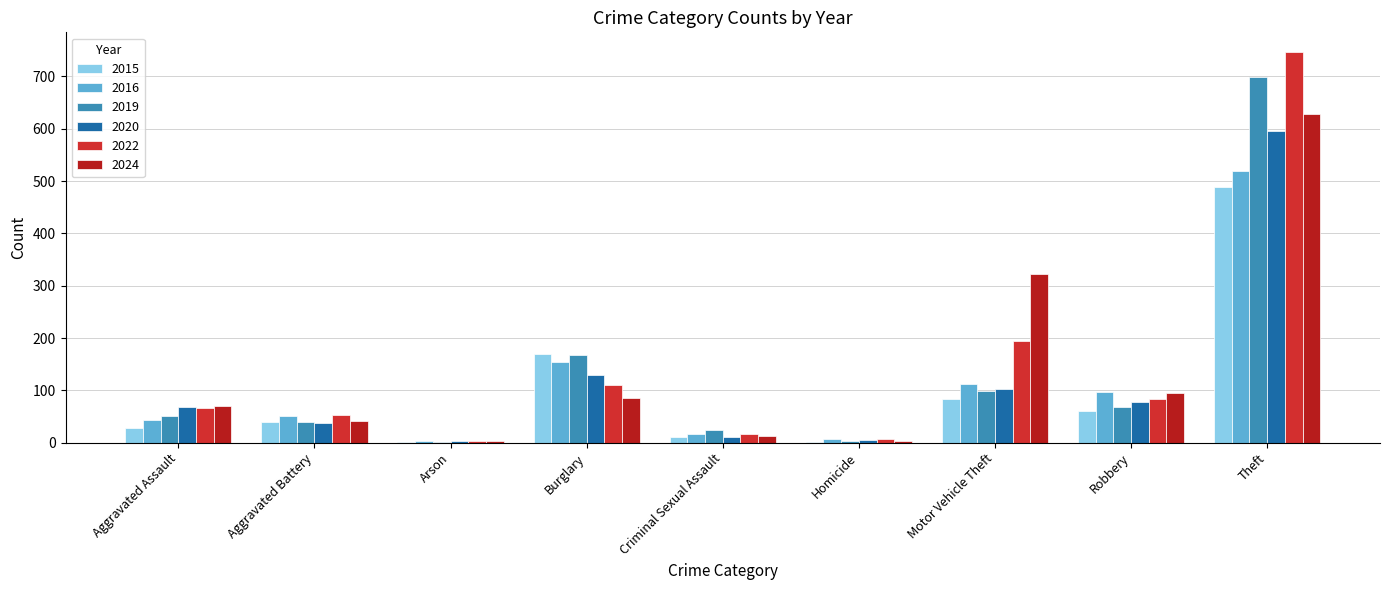

Which series has the widest spread of values?

2022